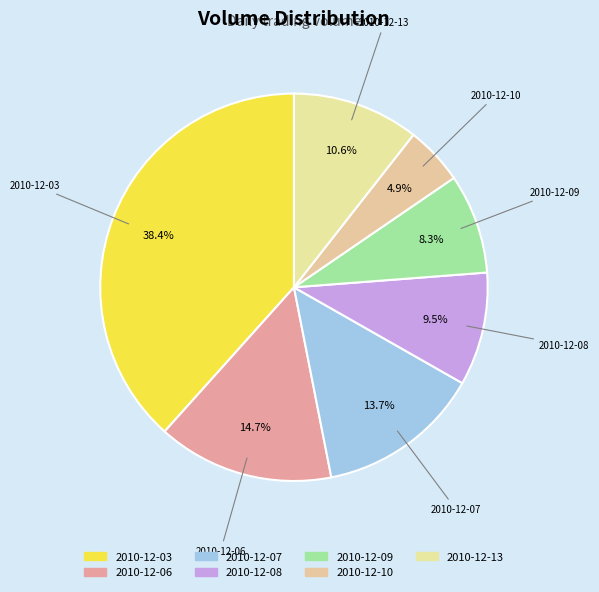

How many segments does this pie chart have?

7